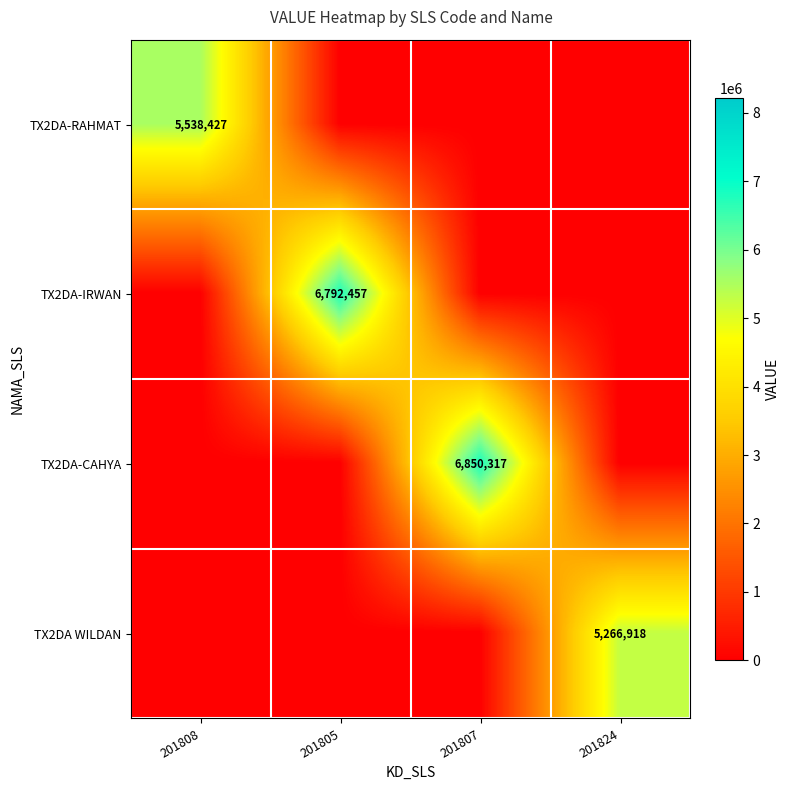

At which category does the chart reach its peak across all series?

201807